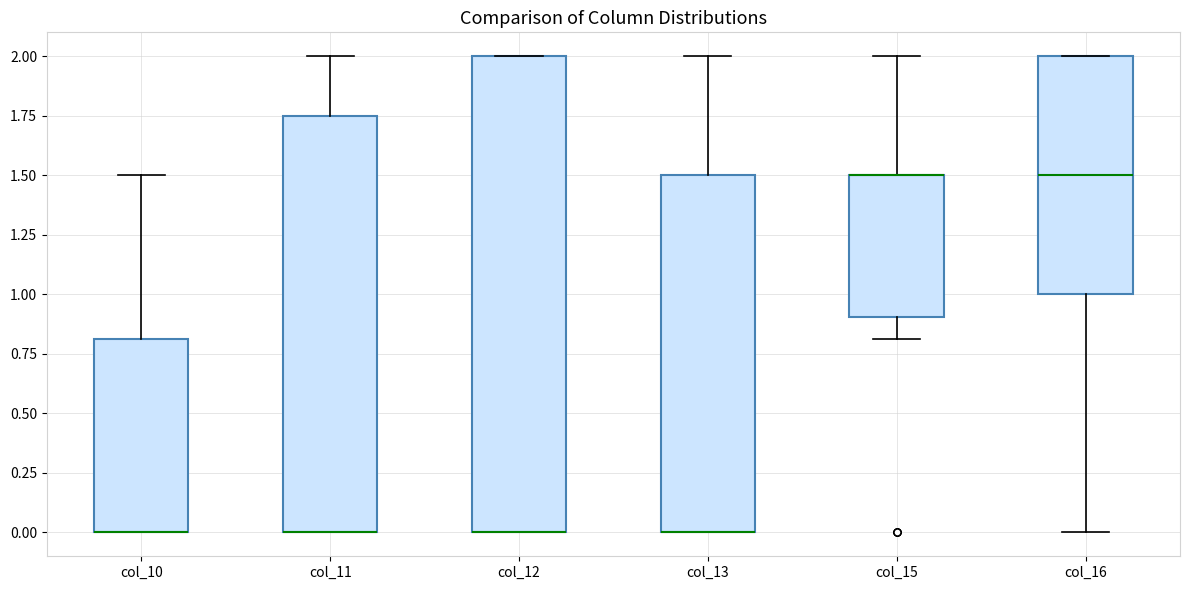

Comparing the boxes themselves (not the whiskers), which one is the tallest?

col_12